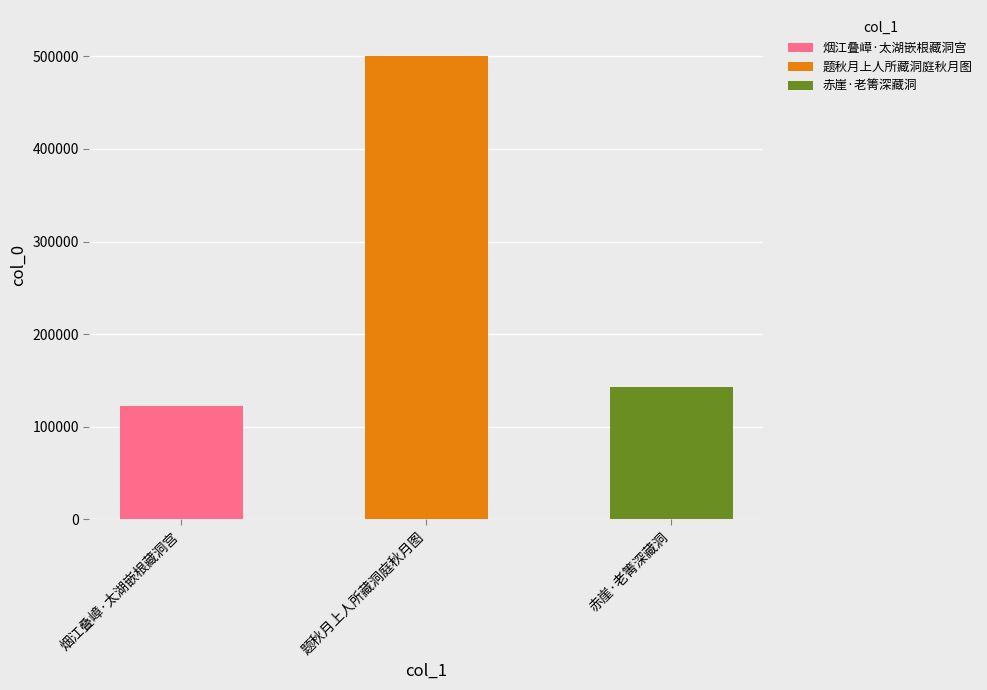

What is the average value?

255102